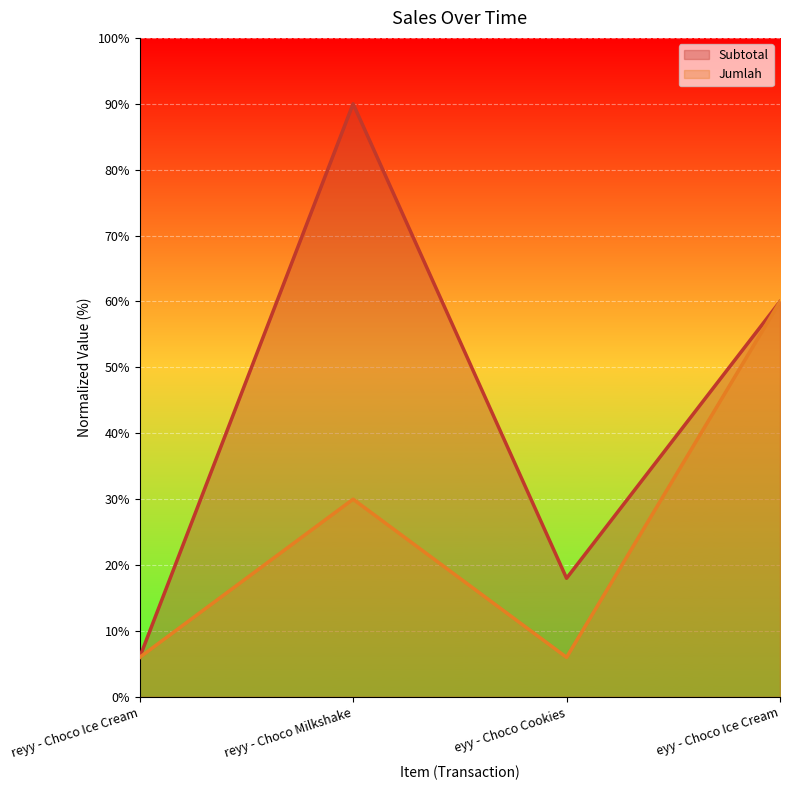

What is the total value across all series at reyy - Choco Milkshake?

120